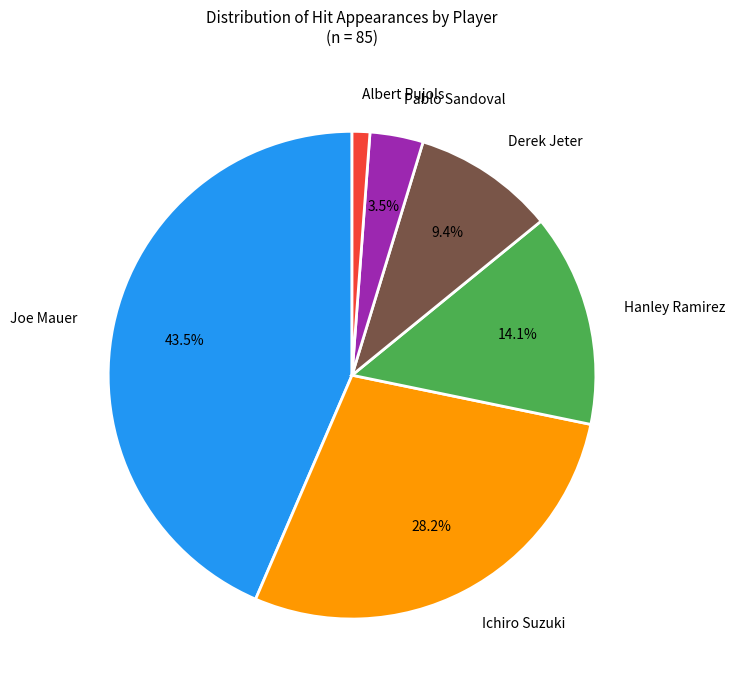

Is there any slice that represents more than half of the pie?

No